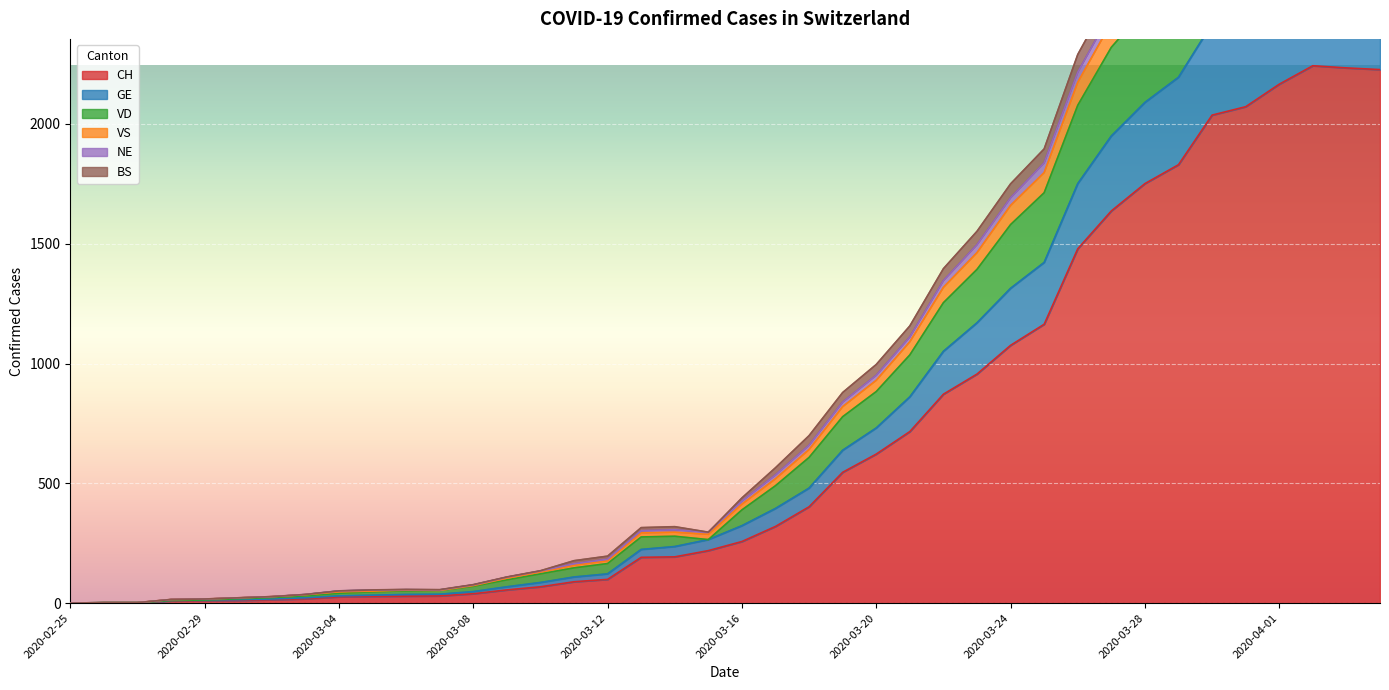

In NE, how many points are higher than both neighbors (excluding endpoints)?

2